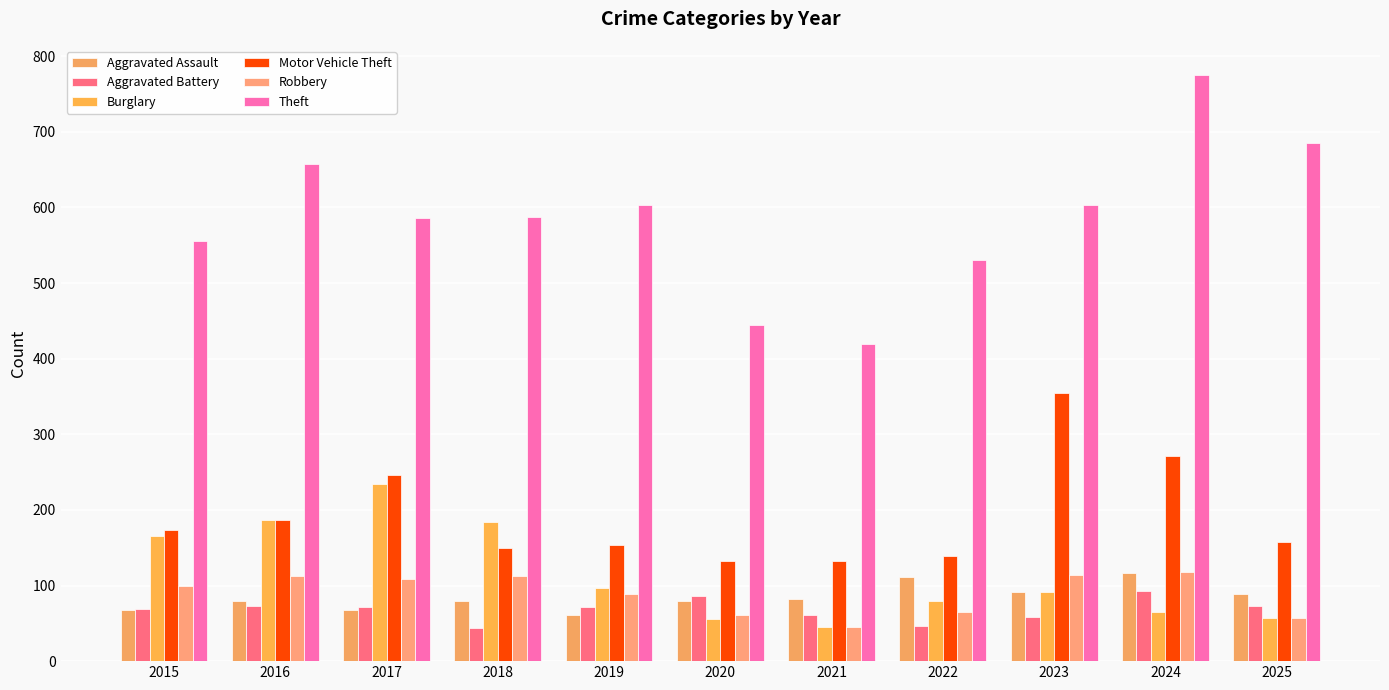

Reading right to left, what are all the values shown in this chart?

Aggravated Assault: 89	116	91	111	82	79	61	80	68	79	67
Aggravated Battery: 73	93	59	47	61	86	72	44	72	73	69
Burglary: 57	65	92	80	45	56	97	184	234	186	165
Motor Vehicle Theft: 157	271	355	139	133	132	154	149	246	187	173
Robbery: 57	118	114	65	45	61	89	113	109	113	99
Theft: 685	775	603	530	419	444	603	587	586	657	556